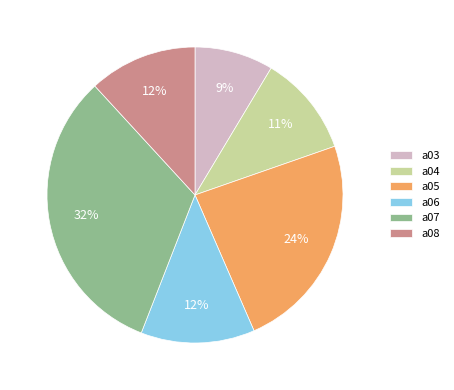

What percentage is the a06 slice, to the nearest percent?

12%